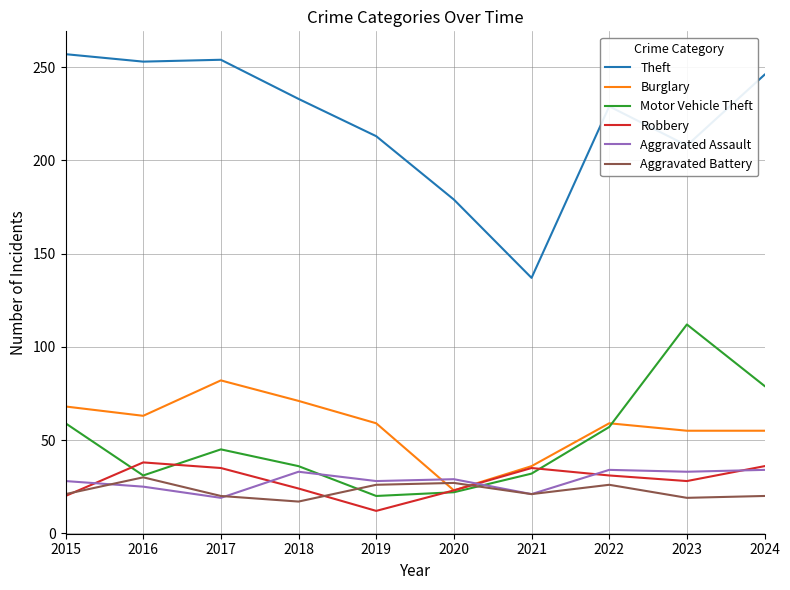

What is the minimum value for Theft?

137